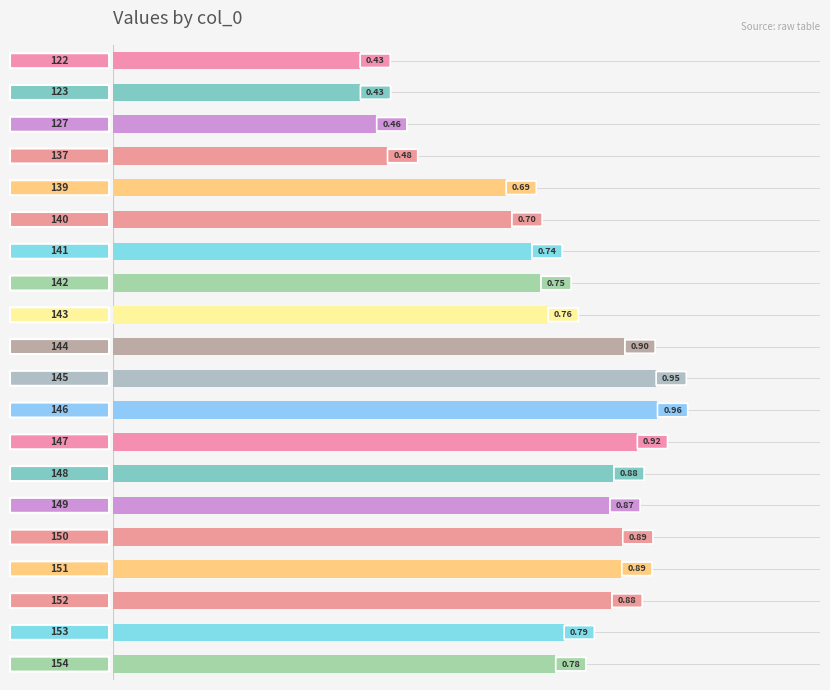

What is the sum of all values?

15.2